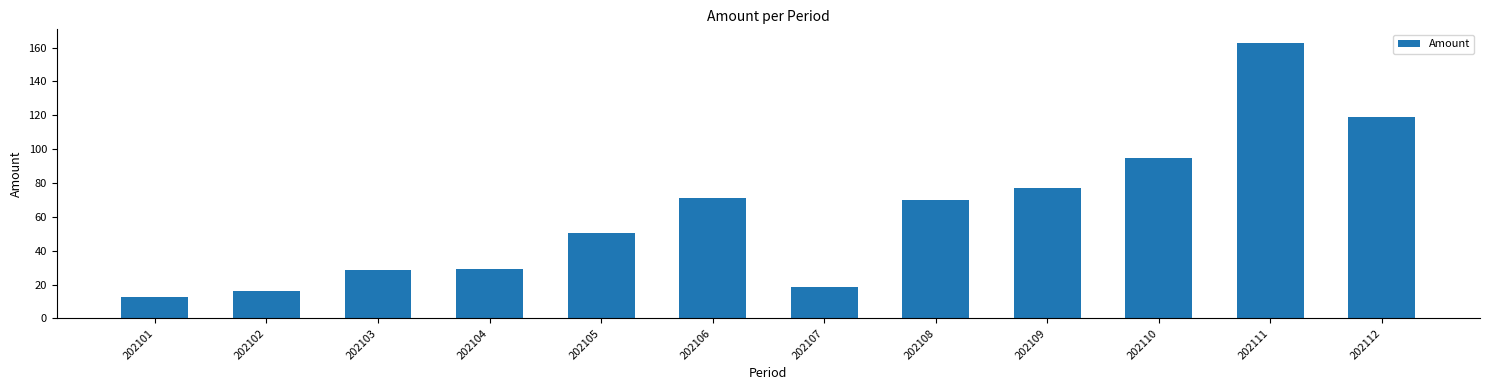

The value at 202106 is 30.6. True or false?

False